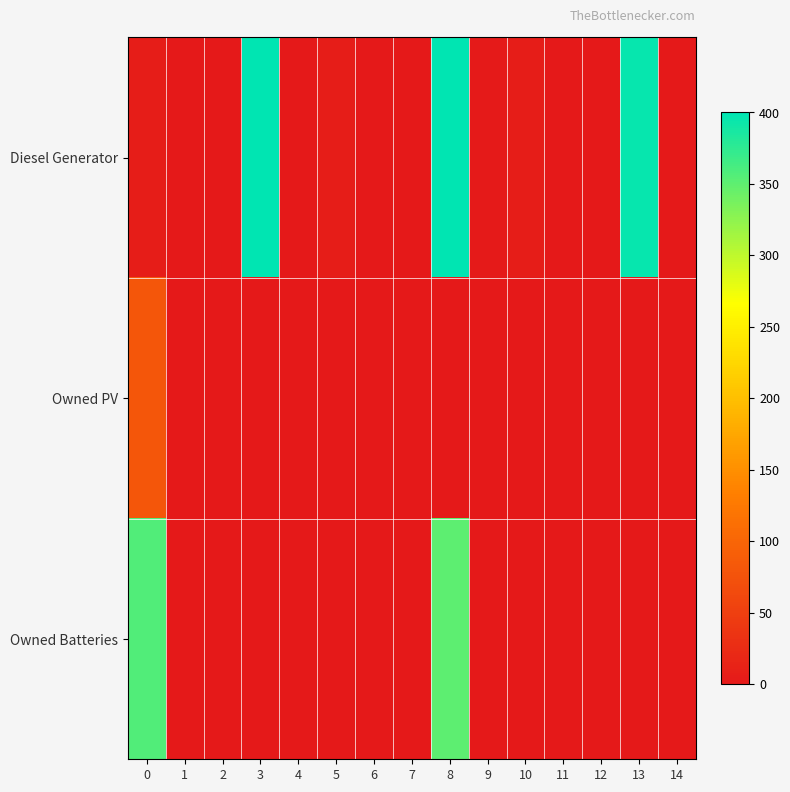

How many data points does each series have?

15